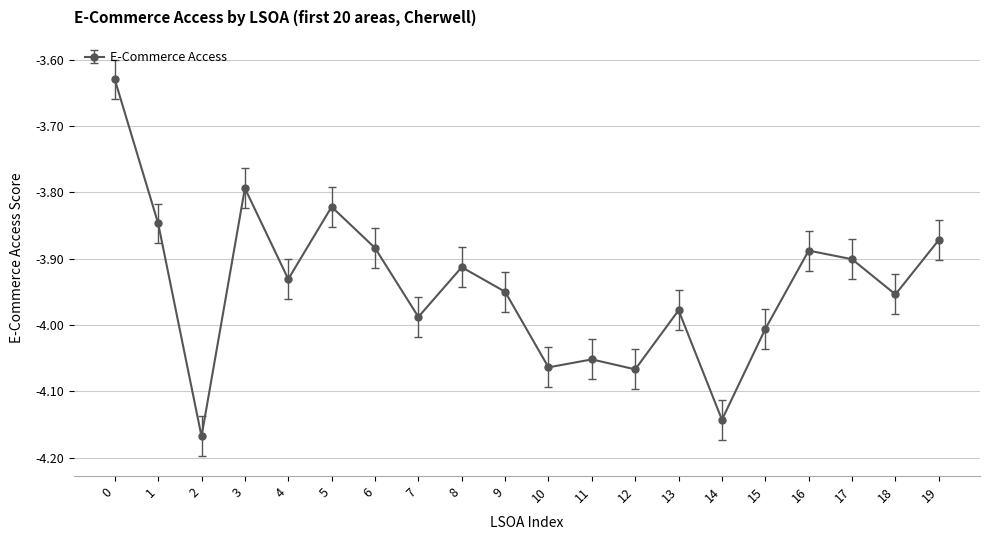

How many interior local peaks (higher than both neighbors) does the data have?

6